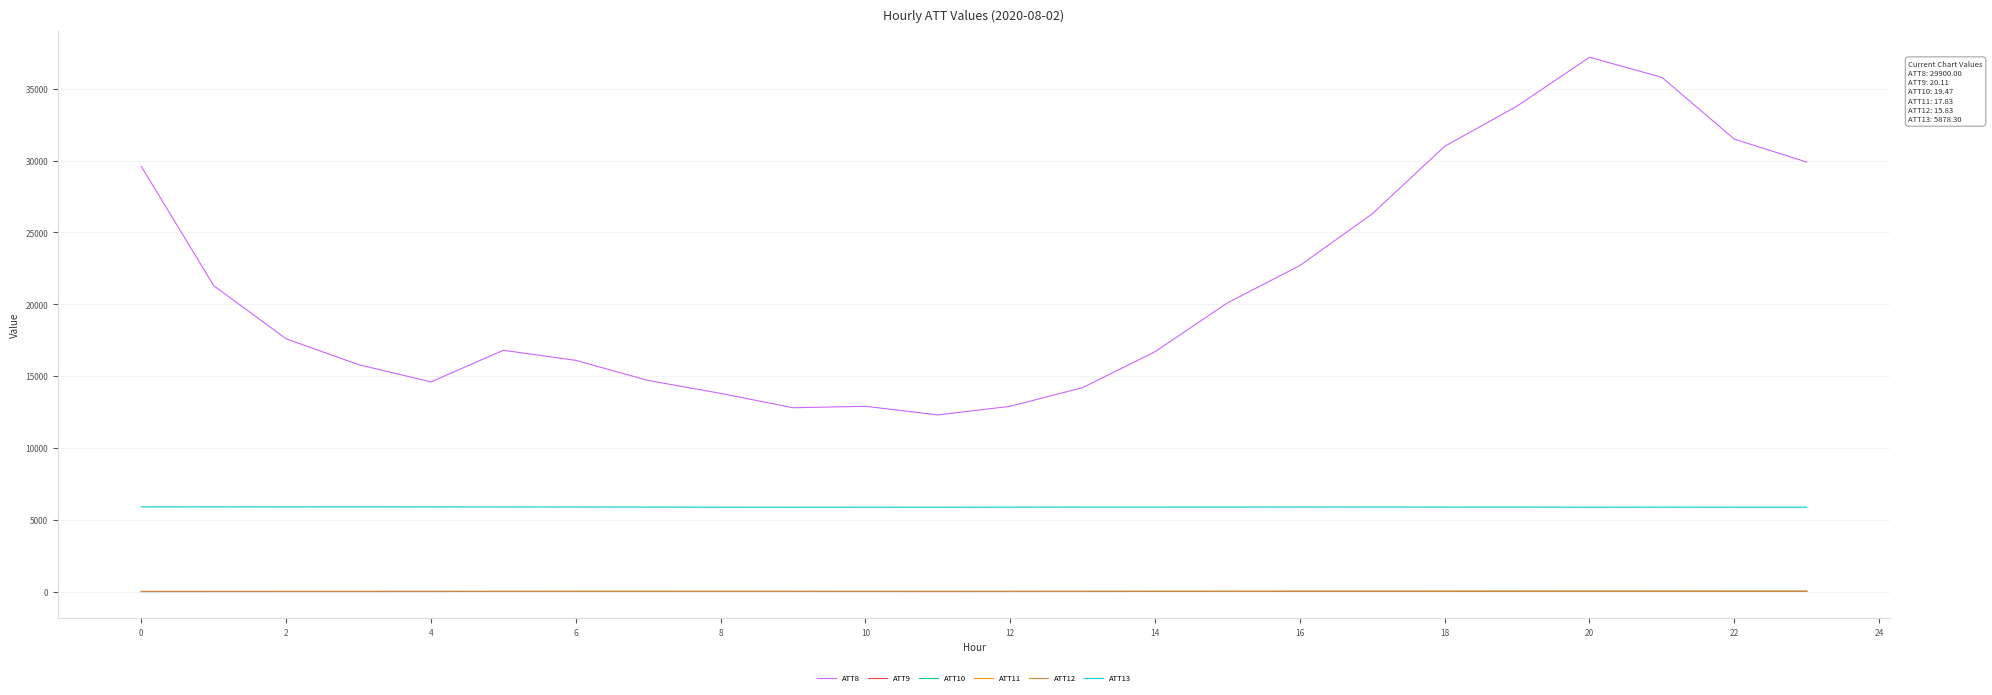

Which series has the widest spread of values?

ATT8